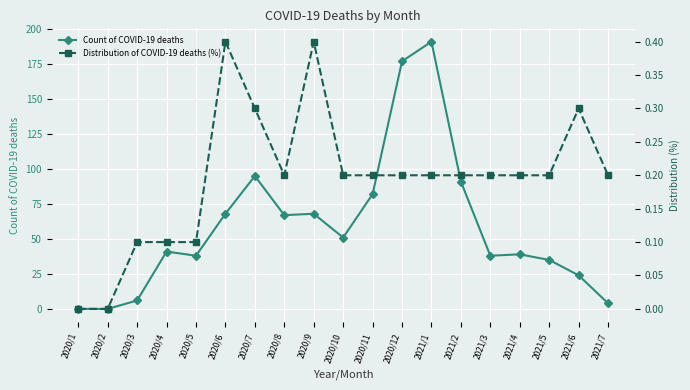

At how many categories does at least one series exceed 176?

2